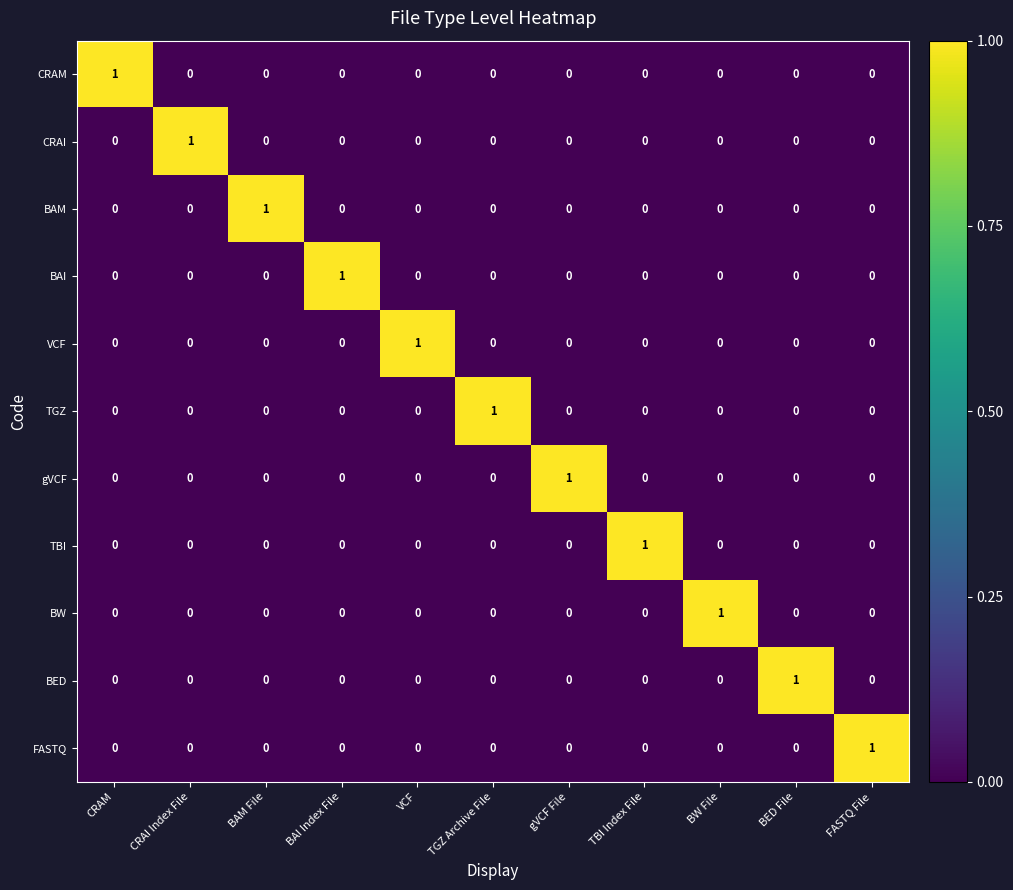

At which label does TBI reach its peak?

TBI Index File